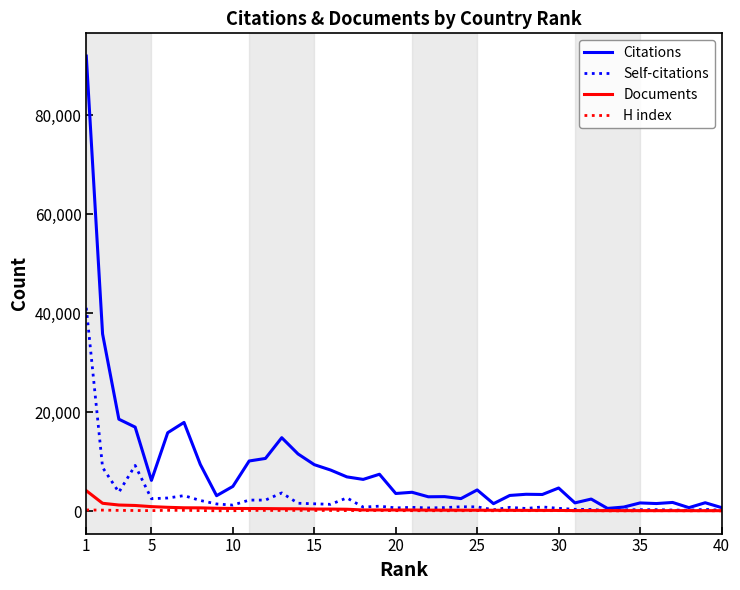

Which series has the largest total across all categories?

Citations